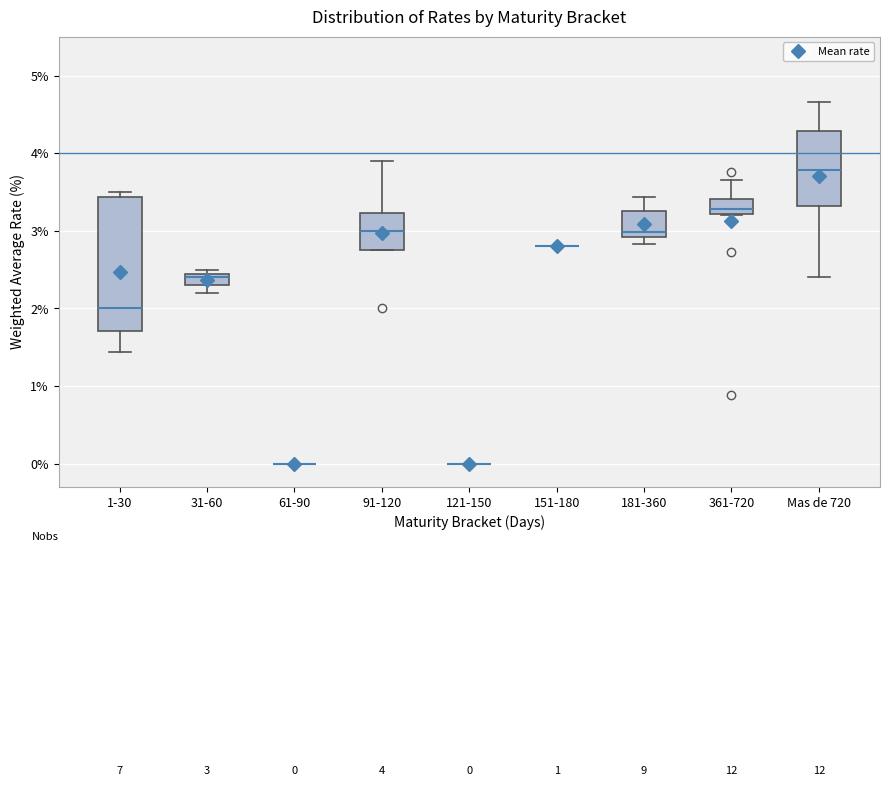

Comparing the boxes themselves (not the whiskers), which one is the tallest?

1-30